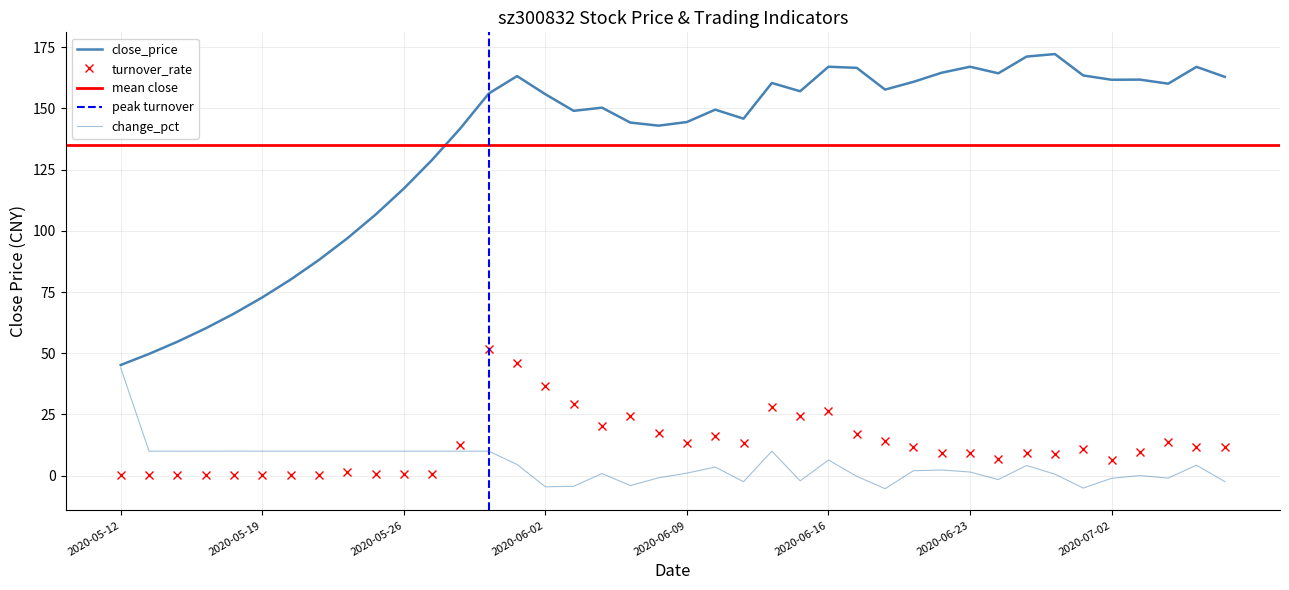

How many interior local peaks does the turnover_rate series have?

11